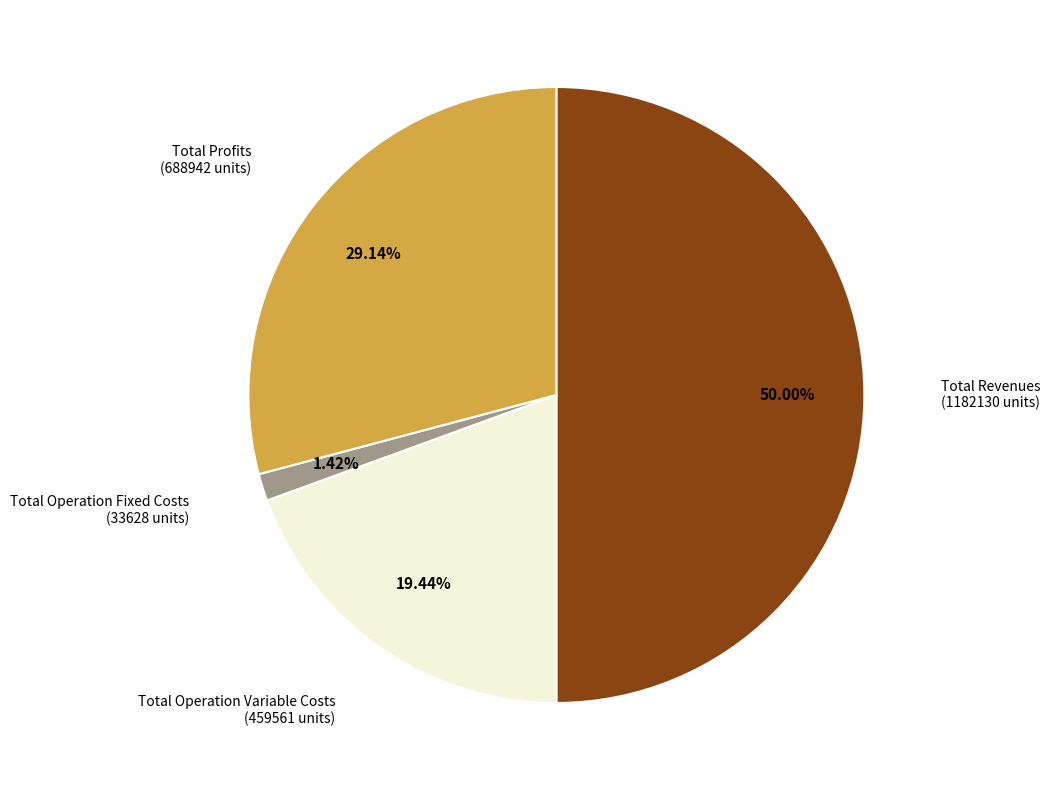

Which category has the biggest portion of the pie?

Total Revenues